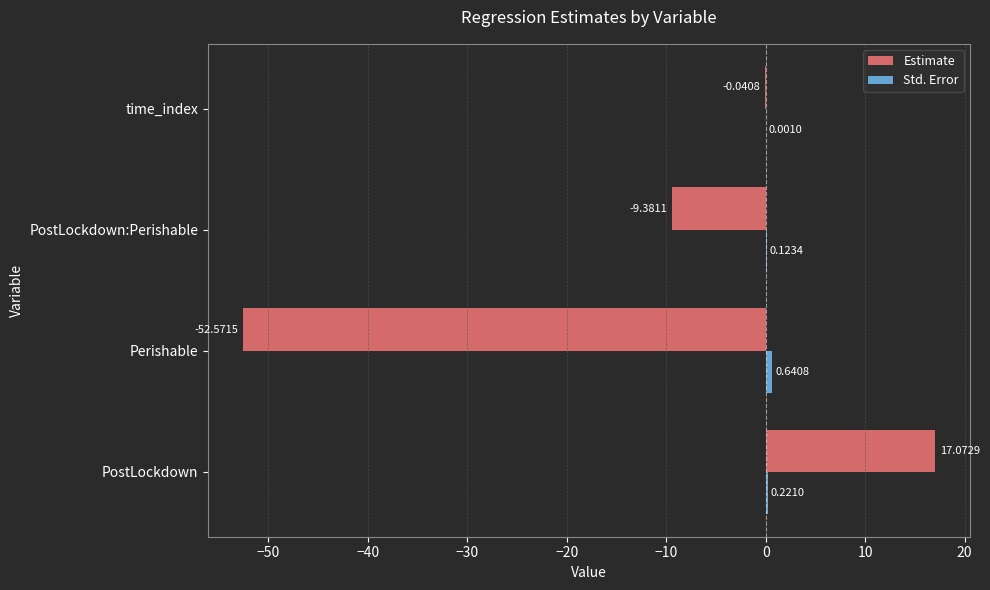

Which category has the highest value across all series?

PostLockdown